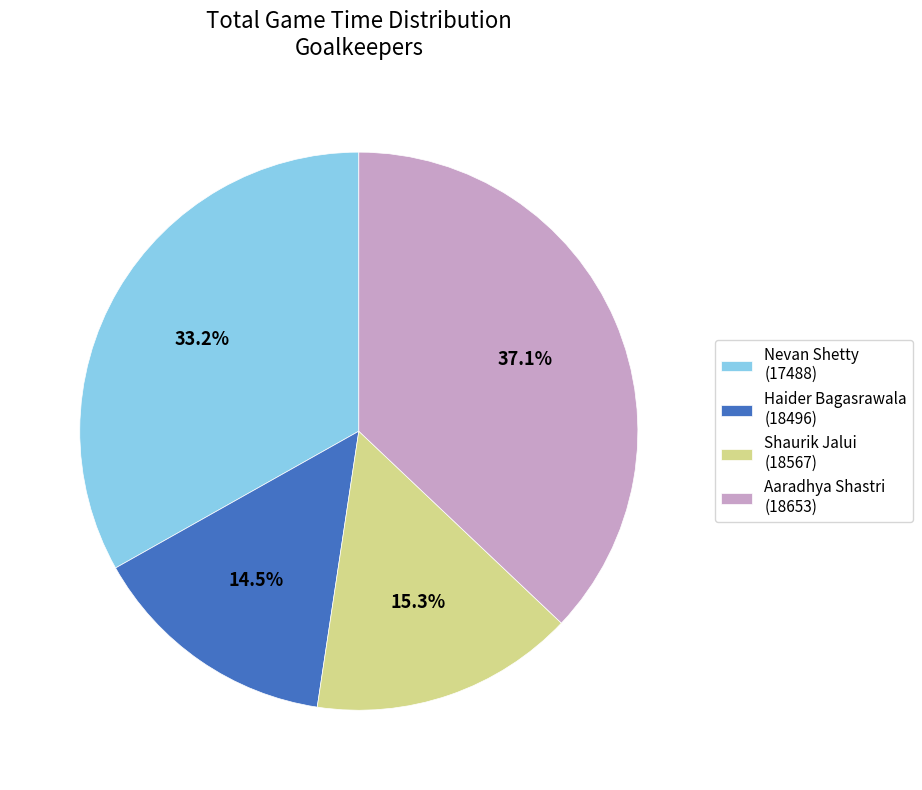

Between Shaurik Jalui (18567) and Aaradhya Shastri (18653), which is larger?

Aaradhya Shastri (18653)